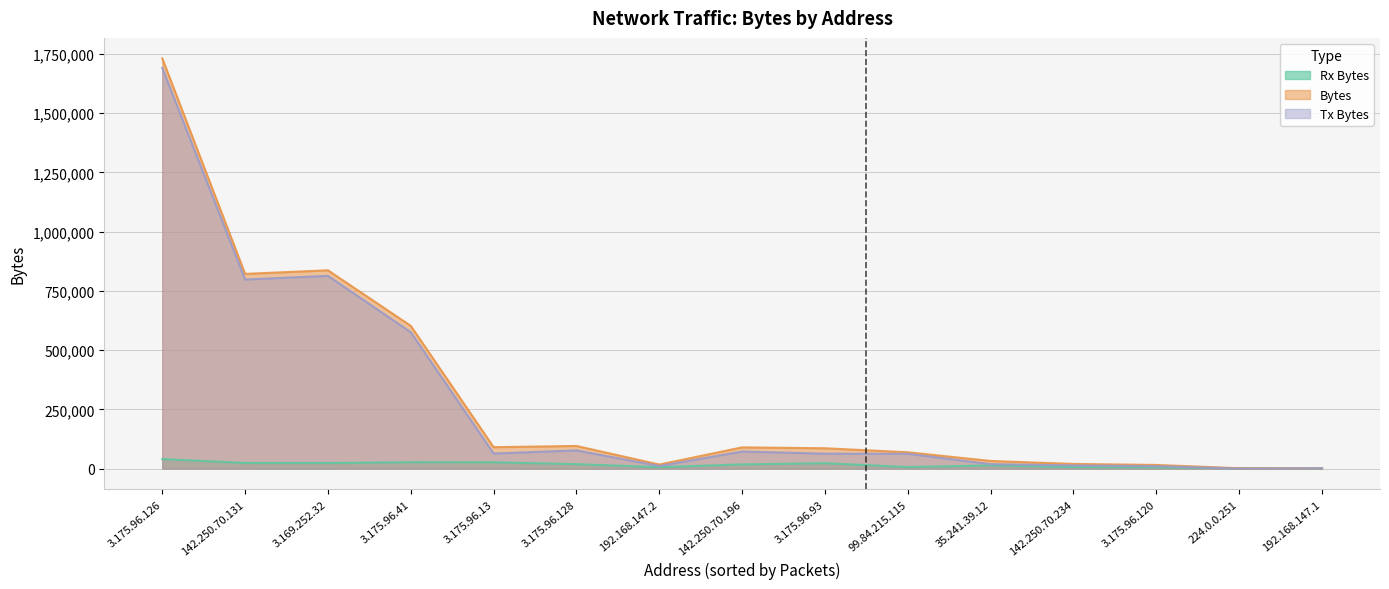

What is the difference between the maximum and minimum values in the Bytes series?

1729209